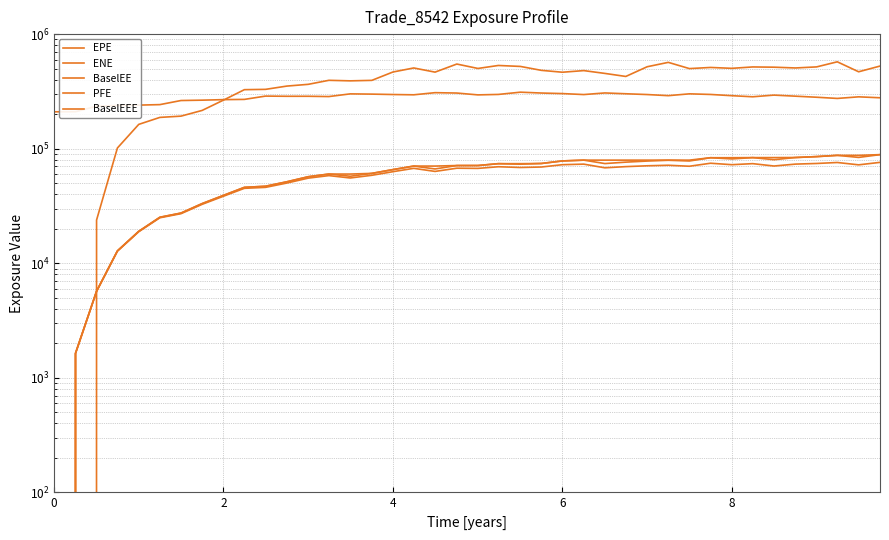

True or false: EPE has more than 0 points higher than both neighbors.

True